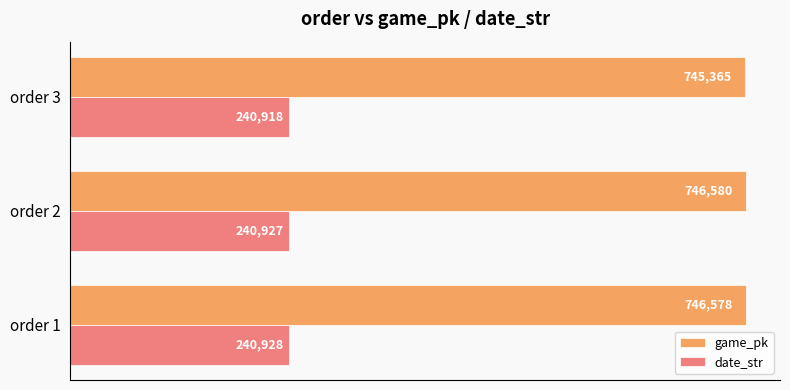

List the series in order of their overall mean, lowest first.

date_str, game_pk